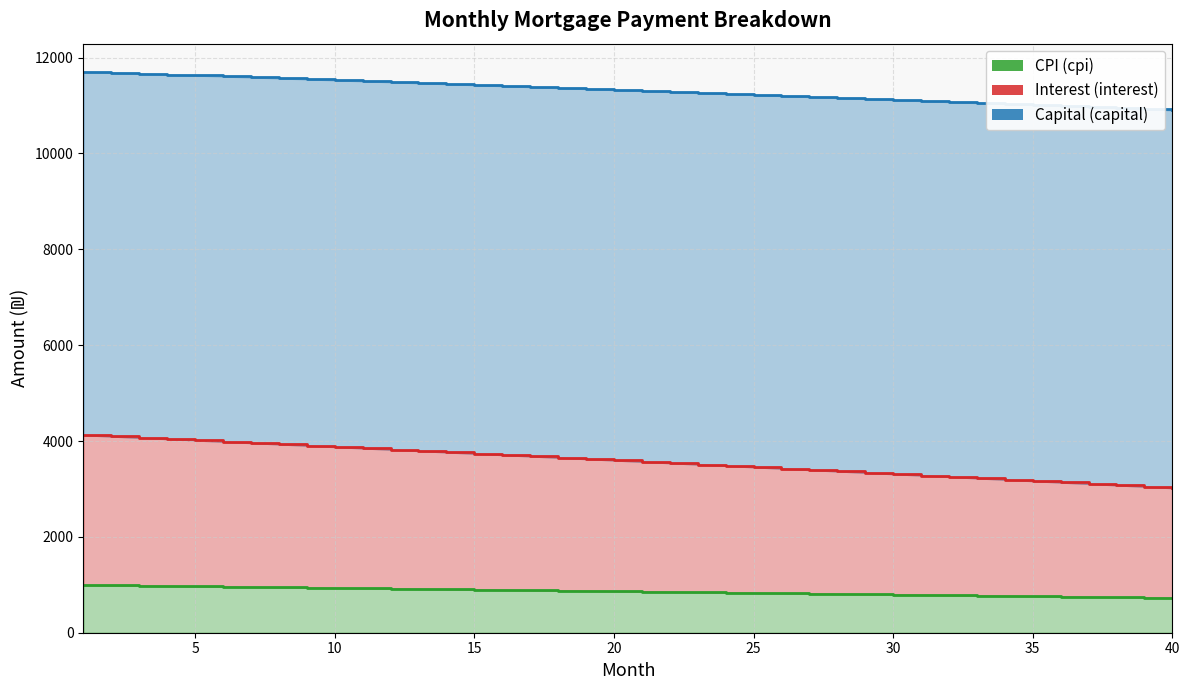

What is the total value across all series at 40?

10901.7